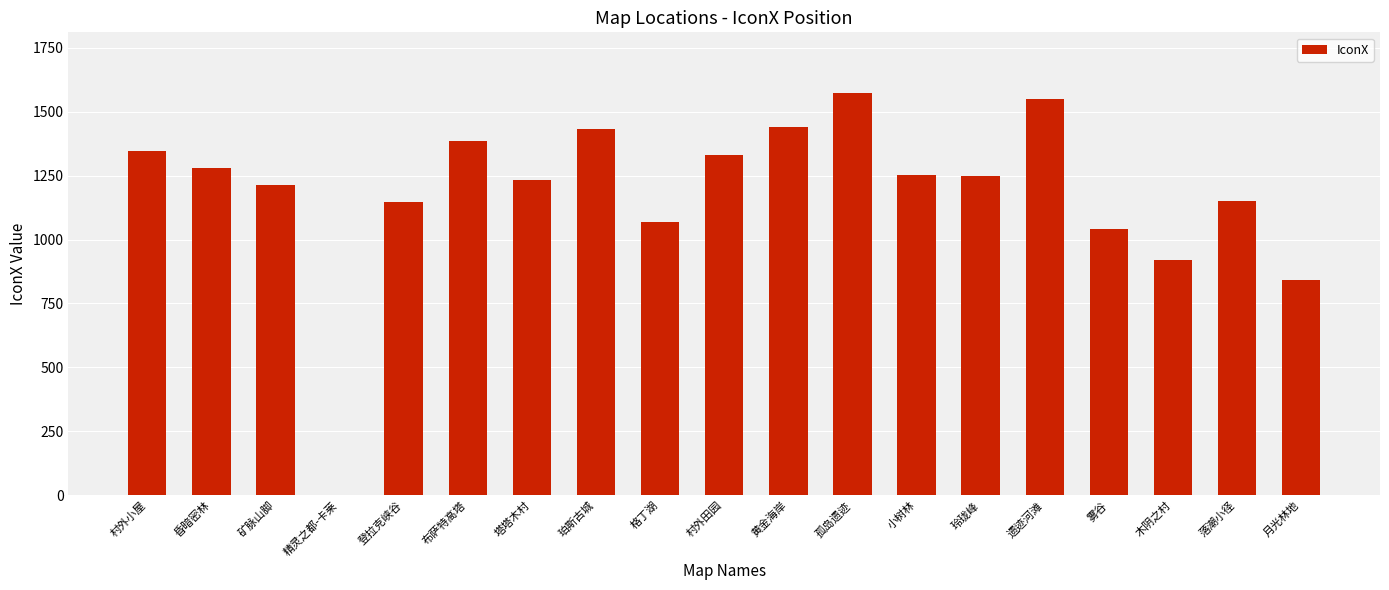

What is the change in value from 格丁湖 to 落潮小径?

+82